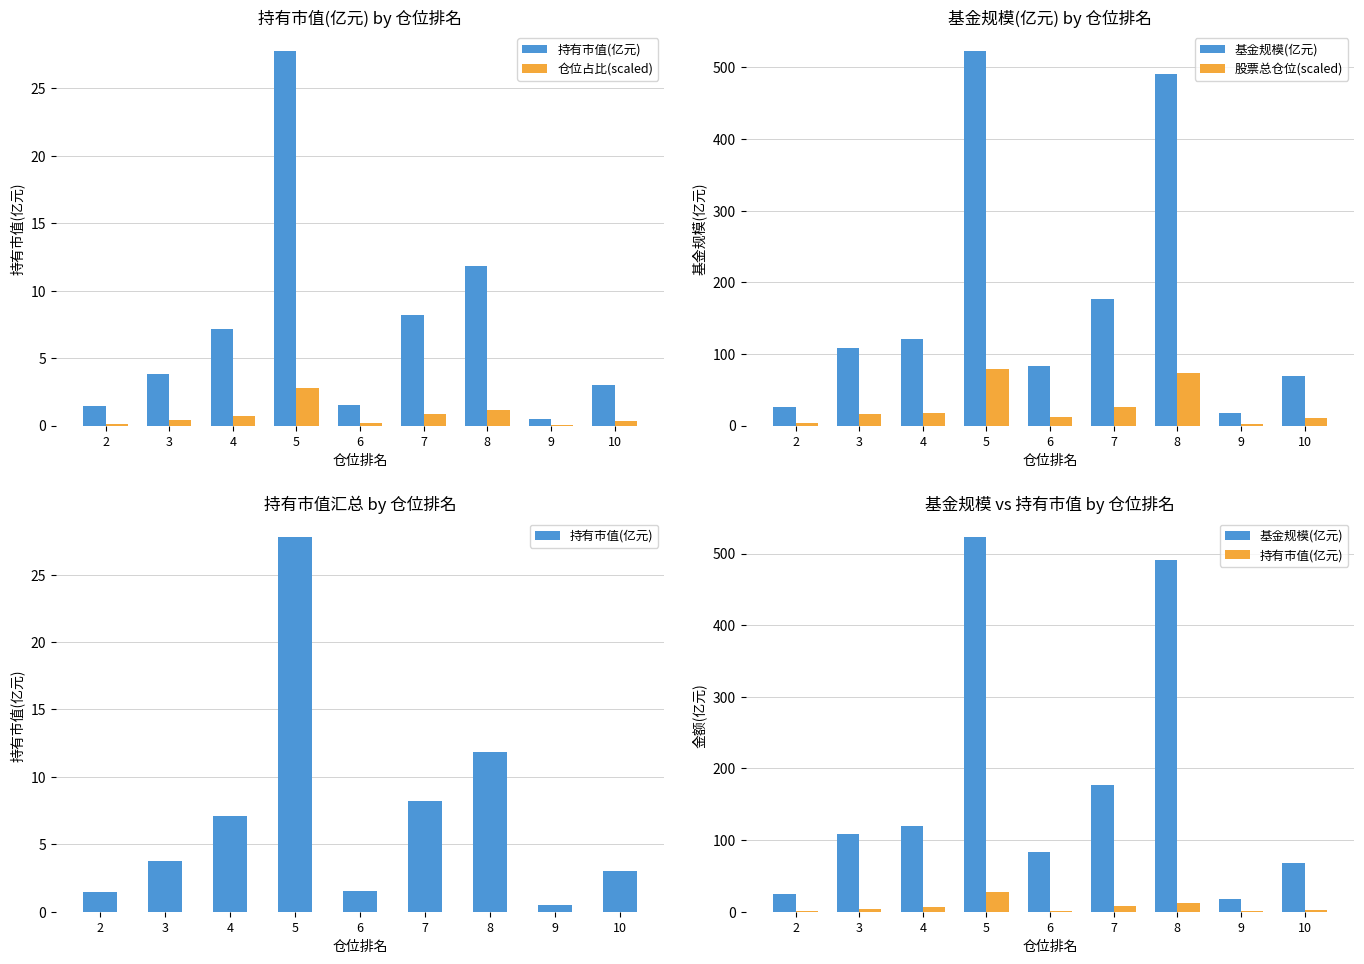

At how many categories does at least one series exceed 29?

7